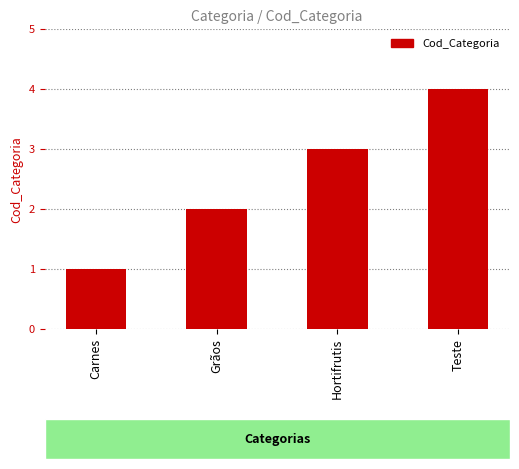

What is the greatest value displayed?

4